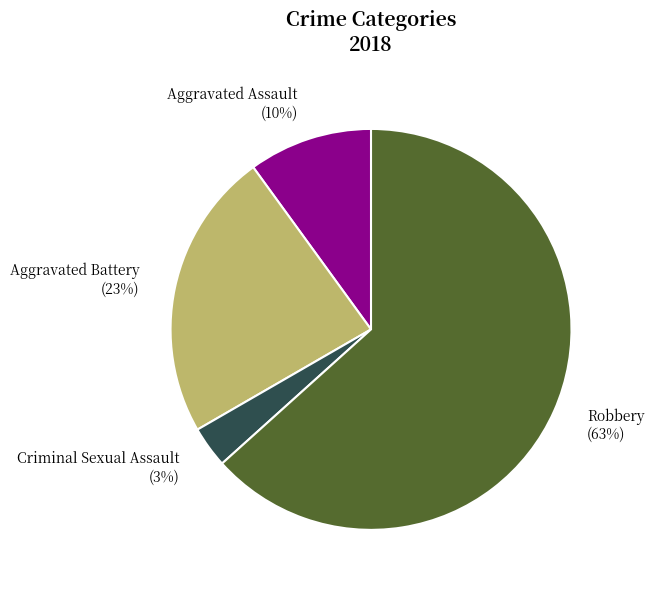

Which has a higher value, Robbery or Criminal Sexual Assault?

Robbery